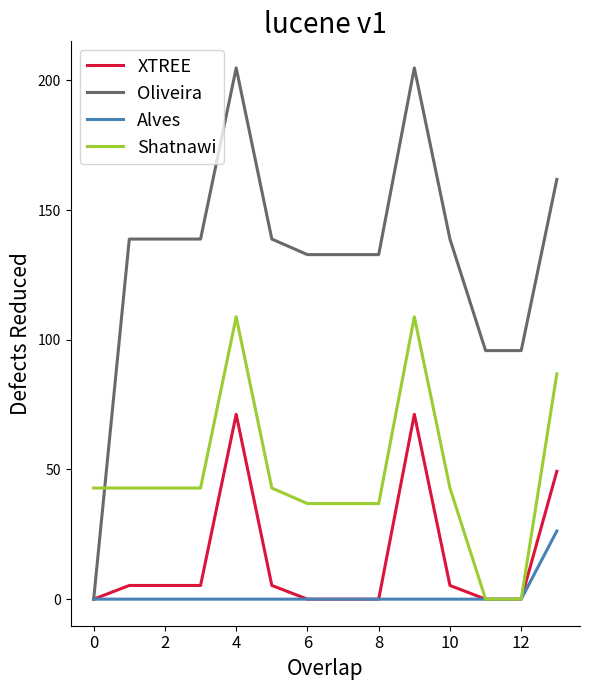

Which series has the largest total across all categories?

Oliveira